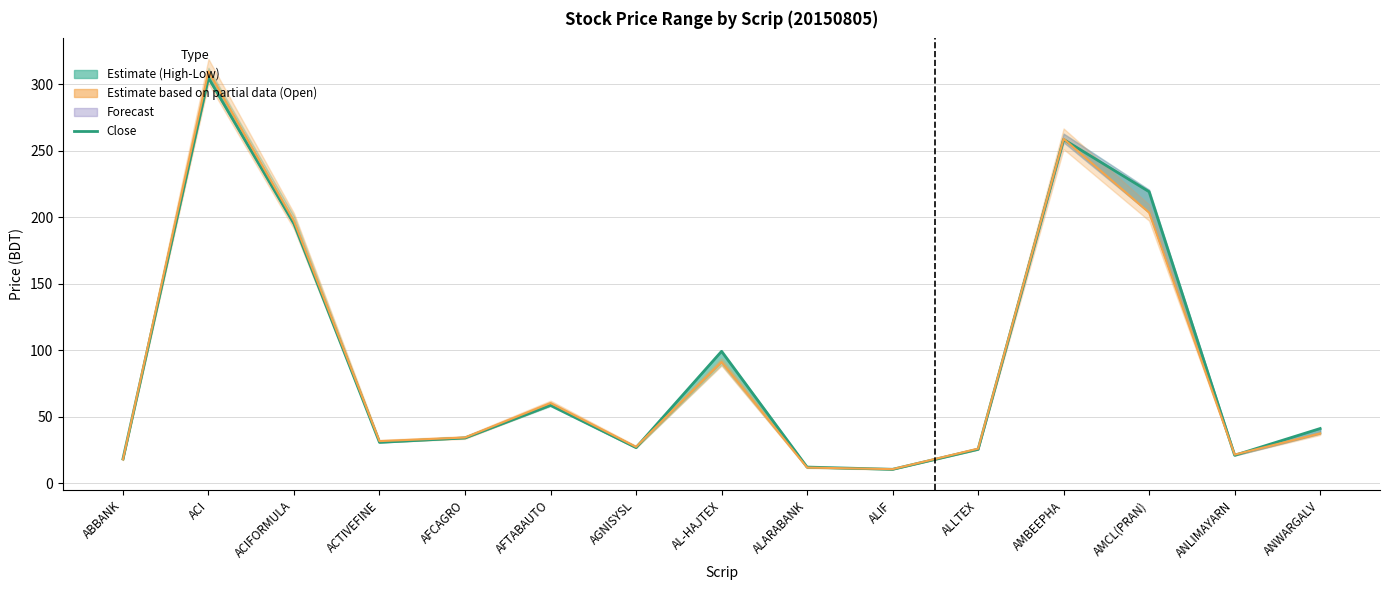

At which label is Open closest to 160?

ACIFORMULA